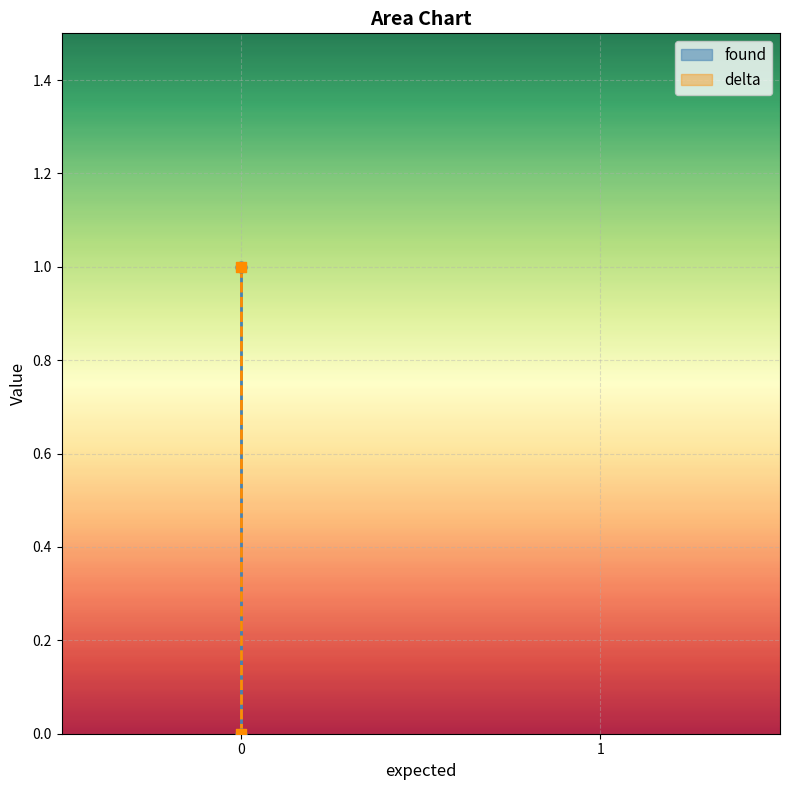

At how many categories does at least one series exceed 0?

1